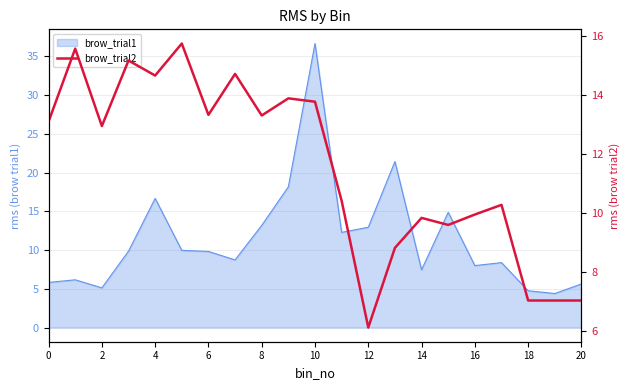

What is the maximum value shown in the chart?

15.8